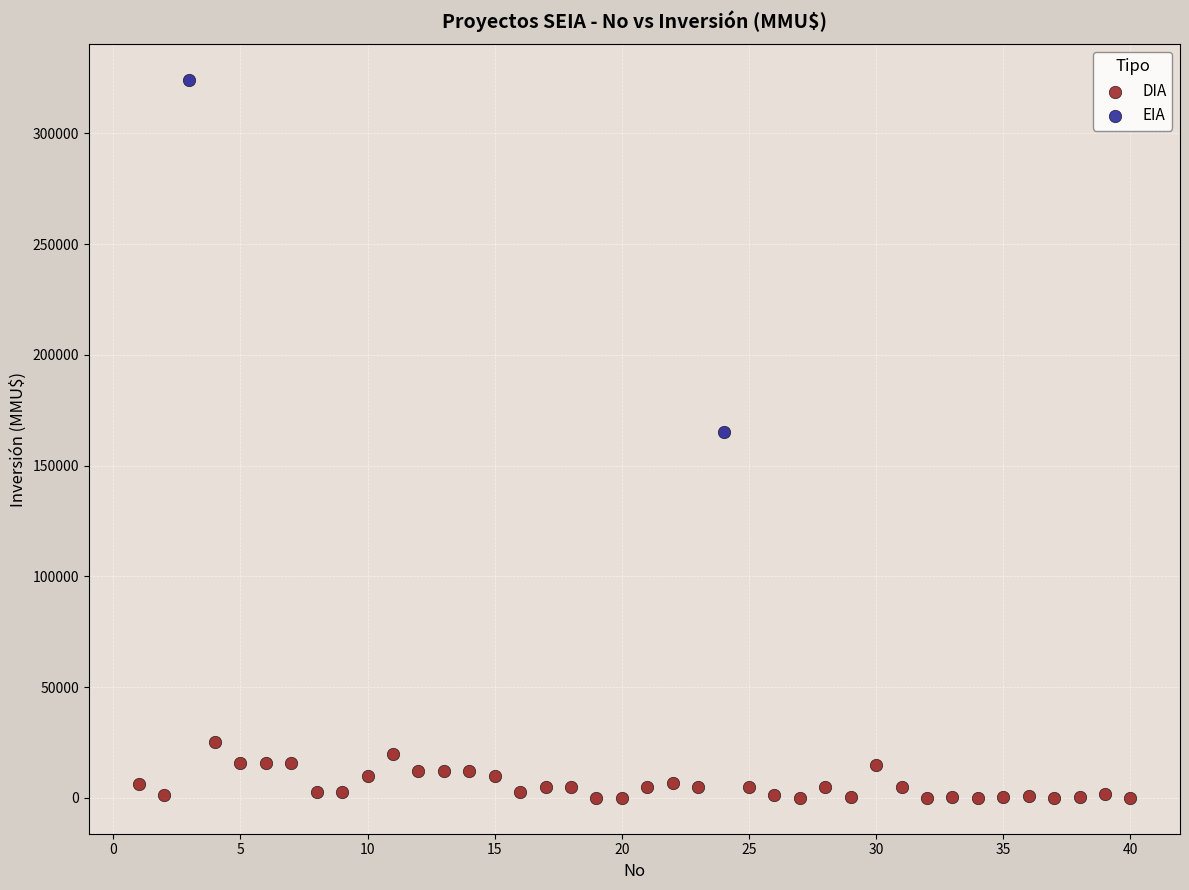

What are all the series names shown in the legend?

DIA, EIA